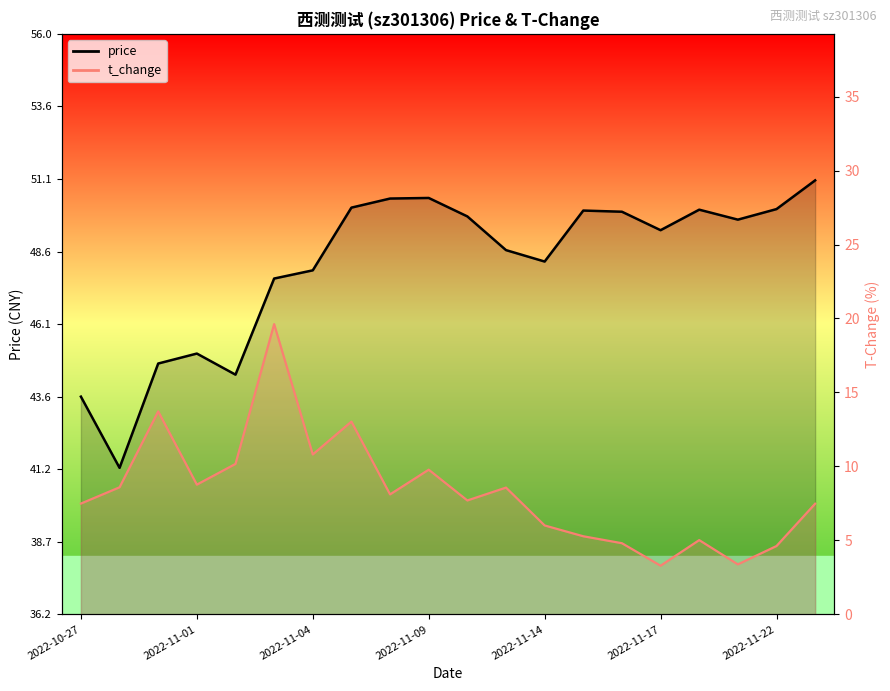

Which has a higher value, 2022-11-21 or 2022-11-14?

2022-11-21